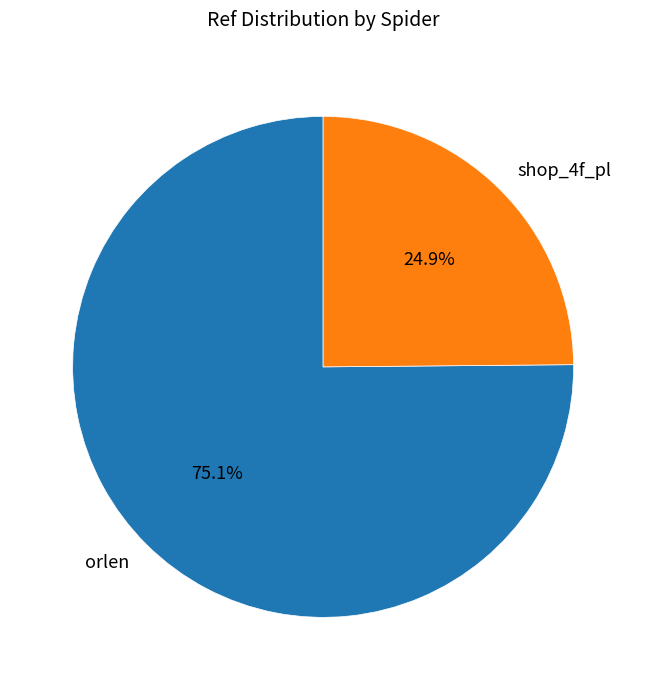

Which category has the smallest portion of the pie?

shop_4f_pl